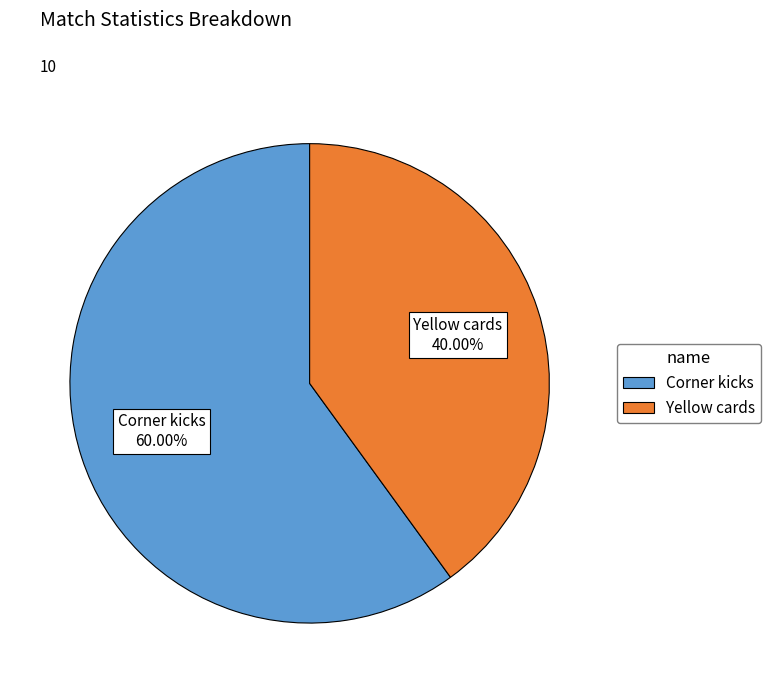

Which has a higher value, Corner kicks or Yellow cards?

Corner kicks